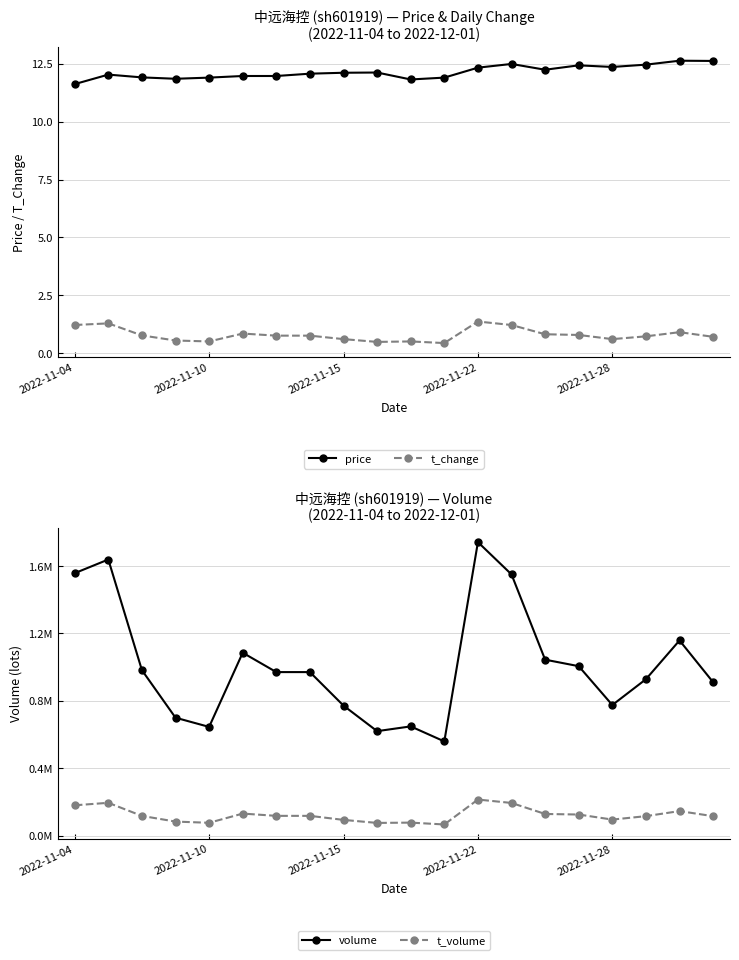

How many lines are shown in the chart?

4